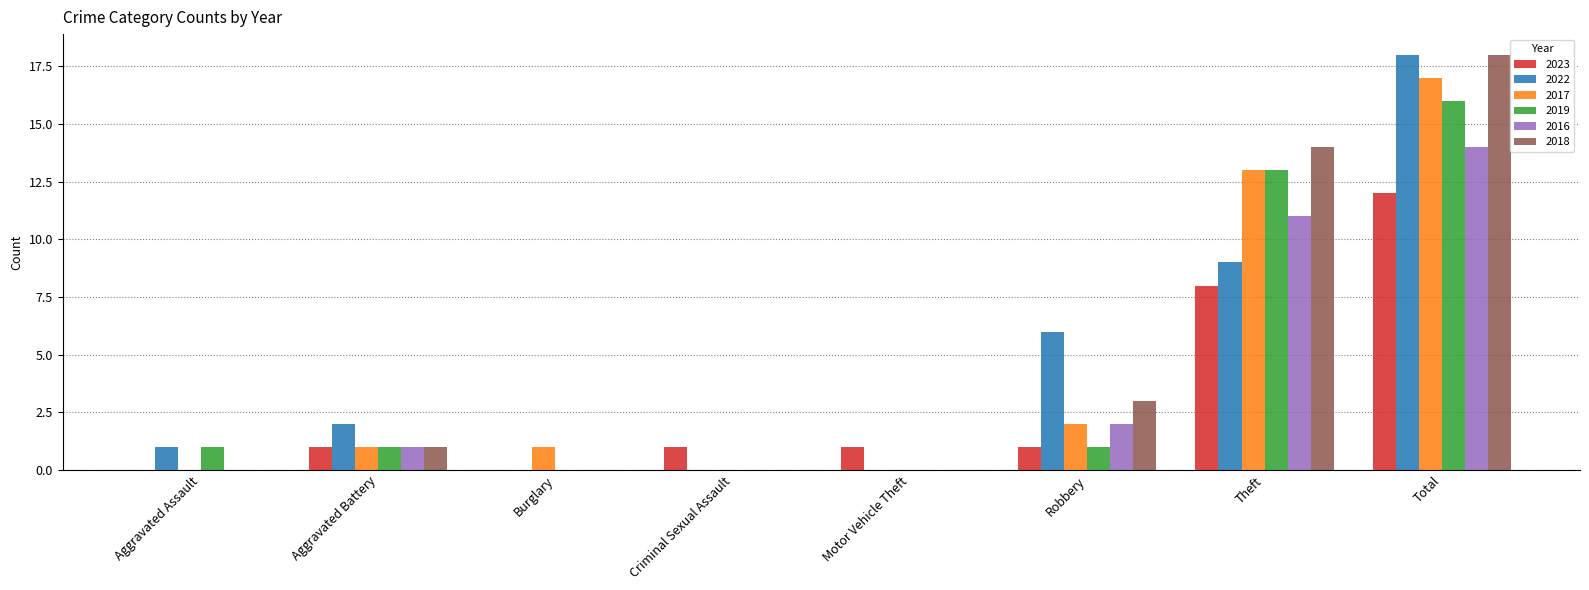

At which category does the chart reach its peak across all series?

Total